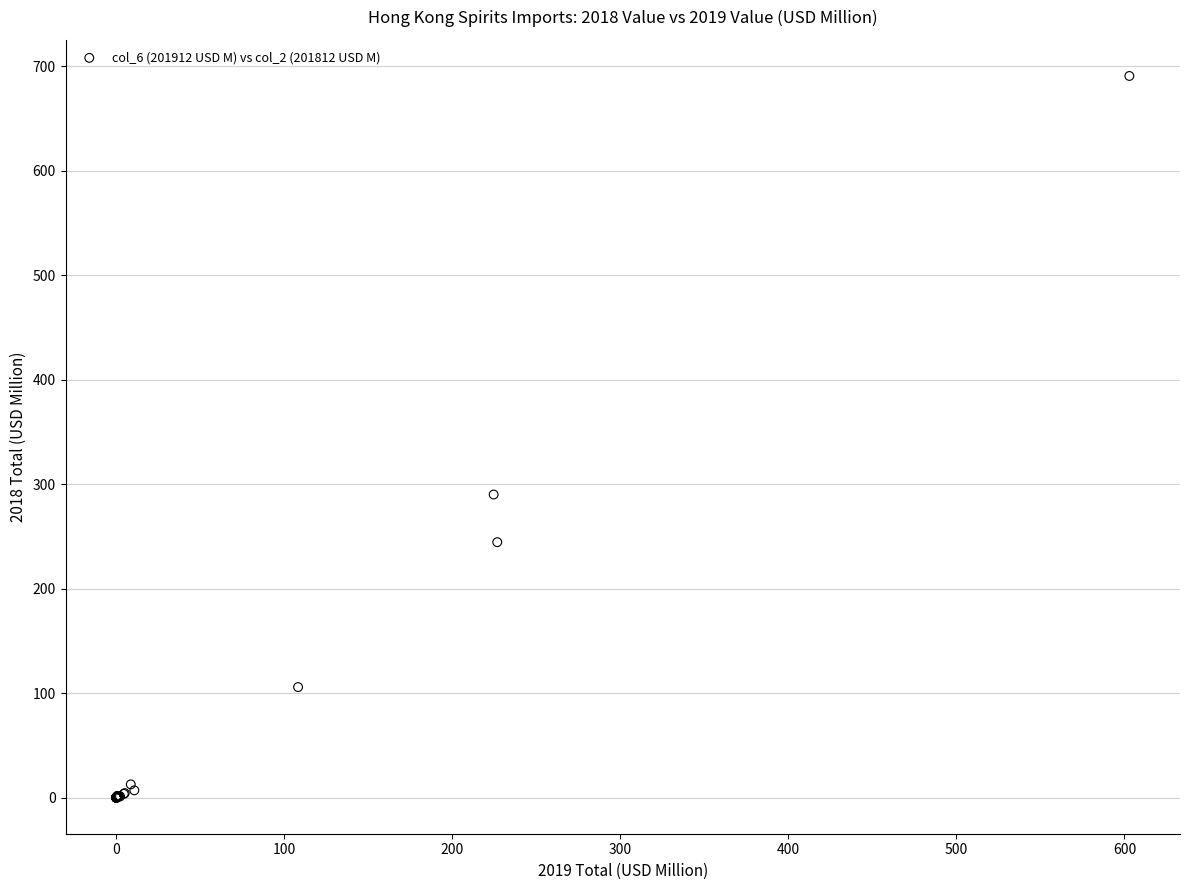

What Y value in the scatter plot is closest to 345?

290.1